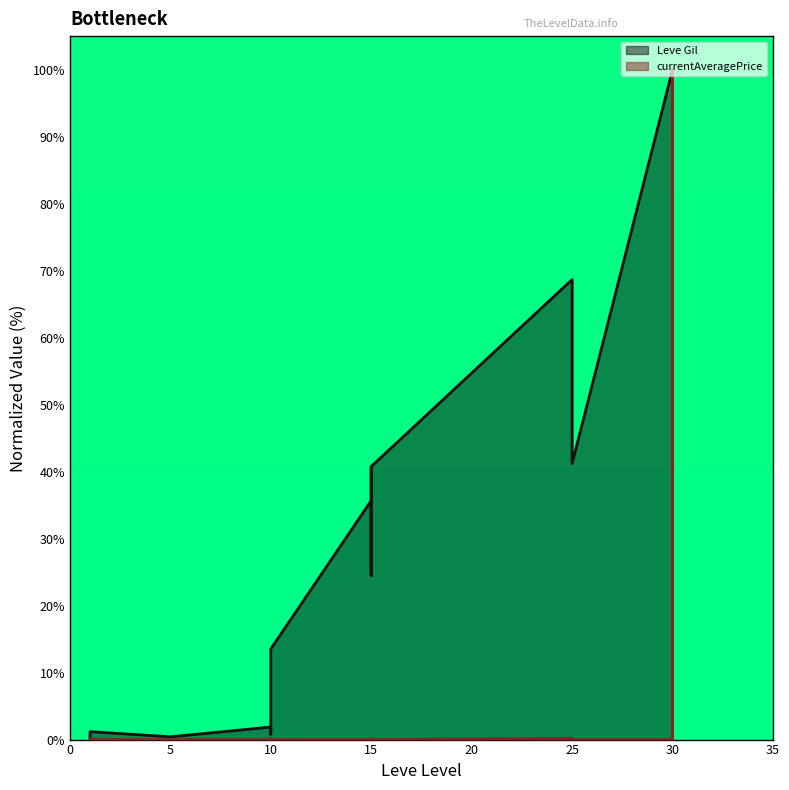

The currentAveragePrice series shows 0.0 at 25. True or false?

True